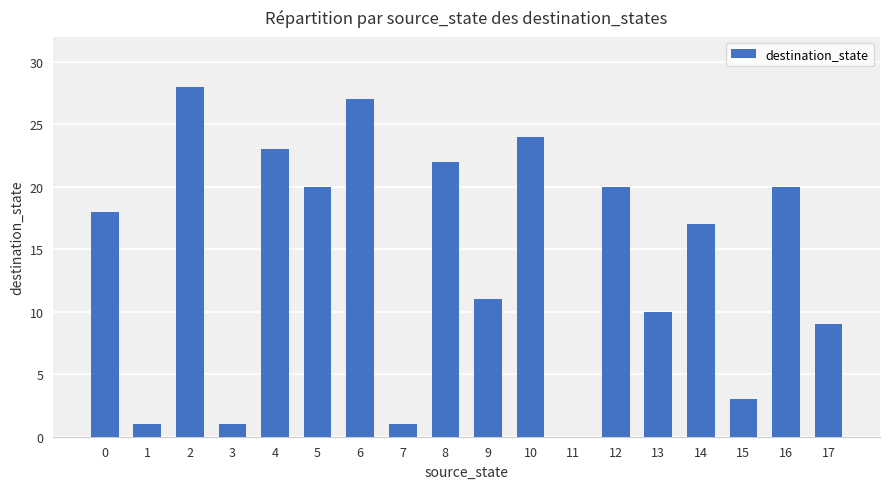

The value at 11 is -12. True or false?

False